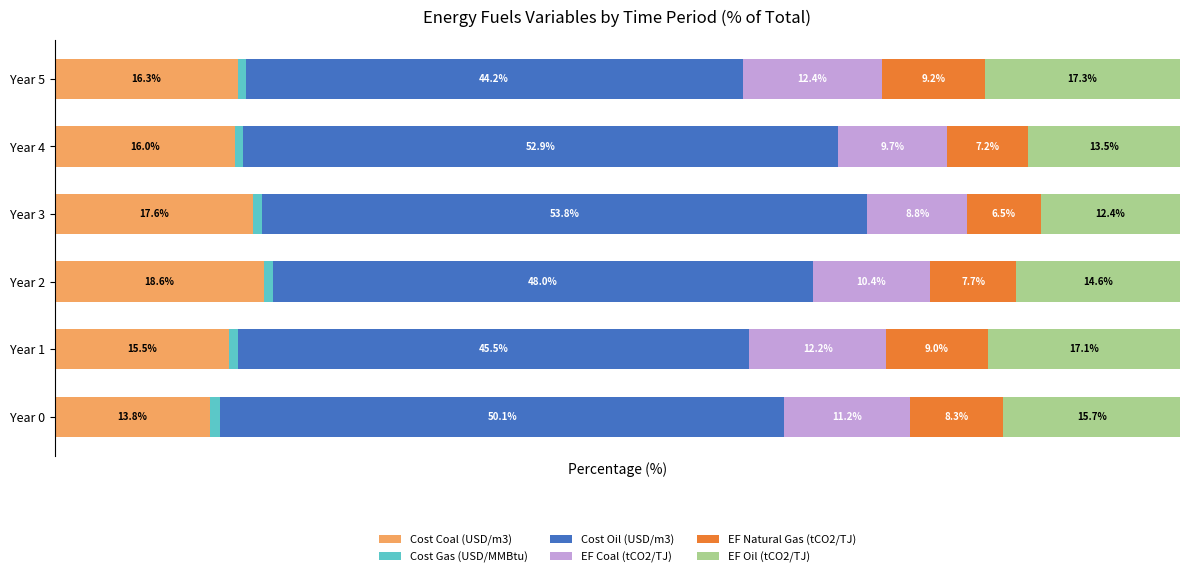

At which label does Cost Coal (USD/m3) reach its minimum?

Year 0